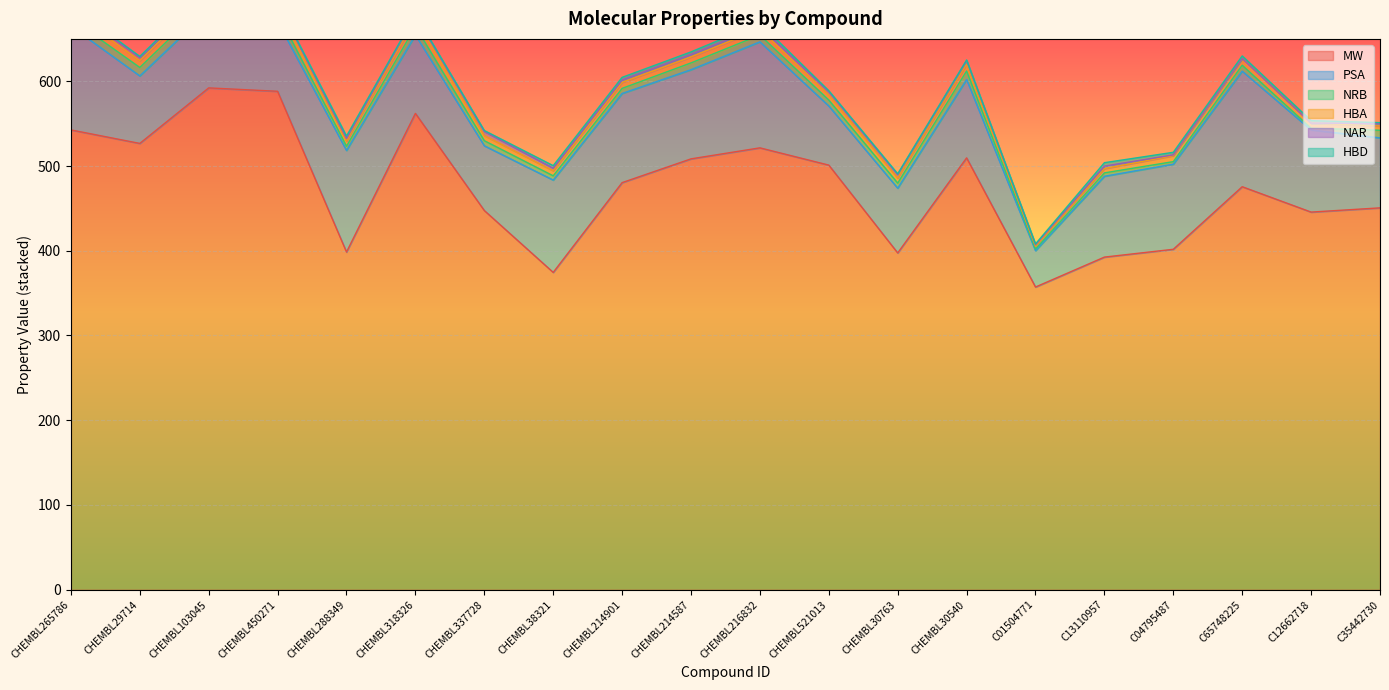

True or false: HBD and HBA cross at least once.

False